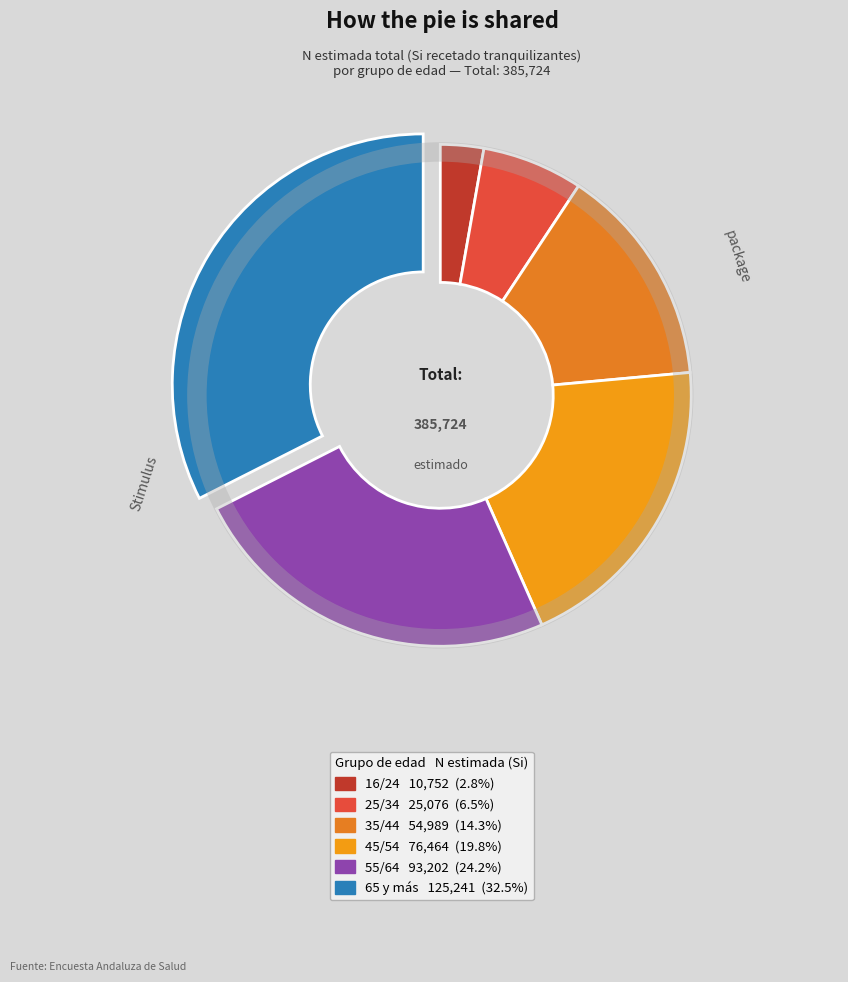

What percentage is the 55/64 slice, to the nearest percent?

24%